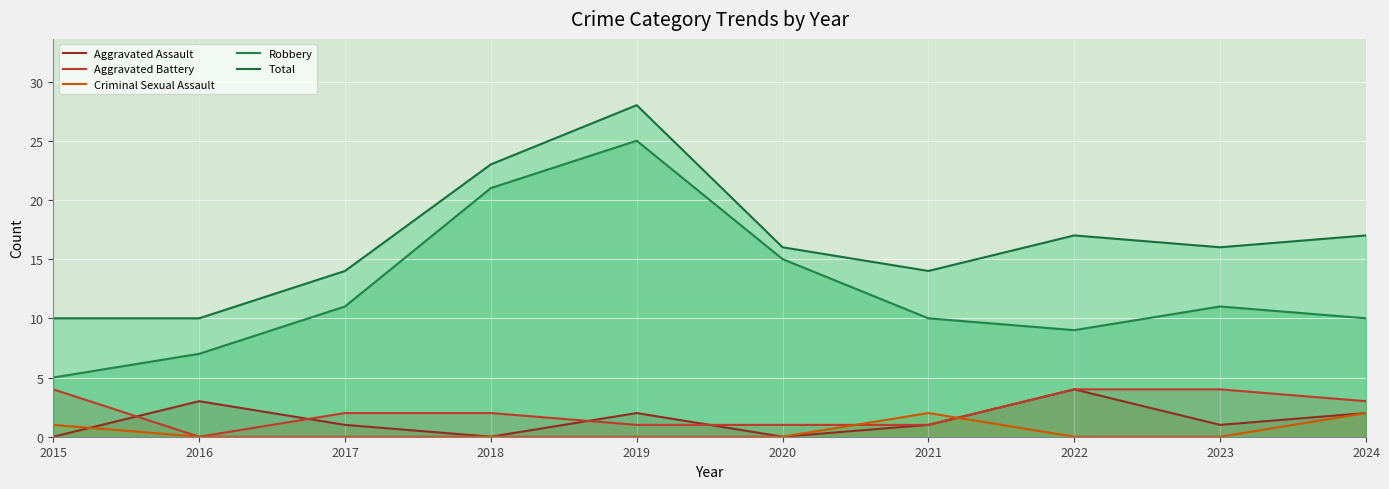

True or false: Robbery has a value of 9 at 2022.

True